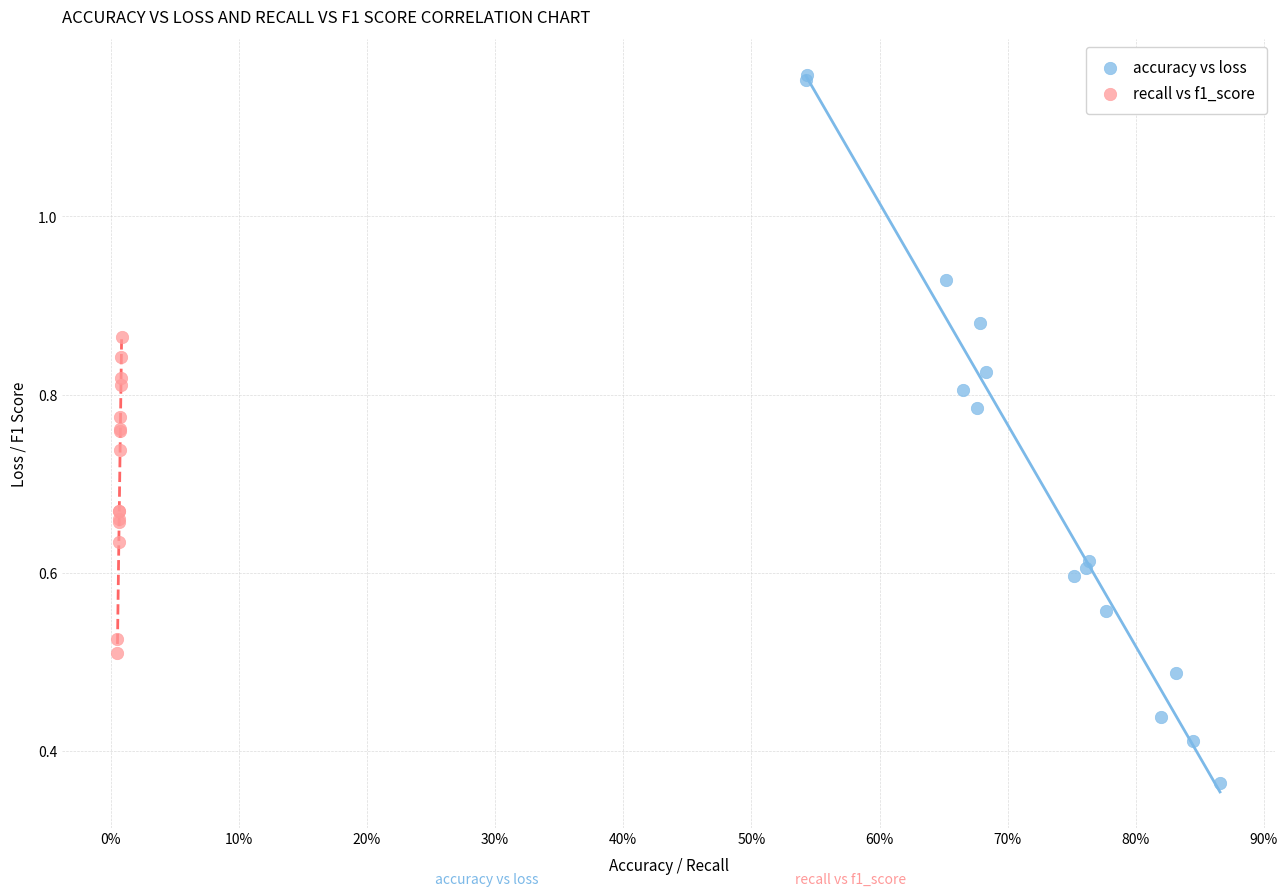

What are all the series names shown in the legend?

accuracy vs loss, recall vs f1_score